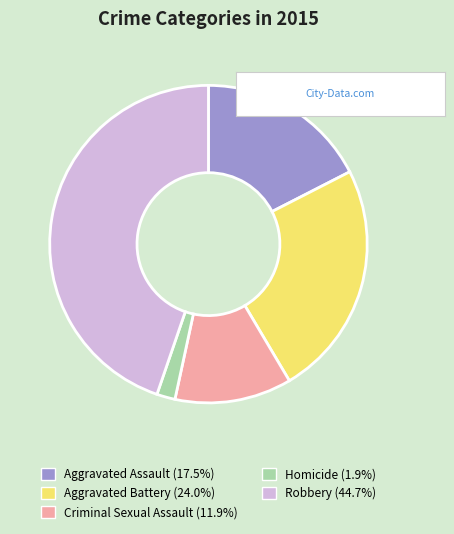

What is the ratio of the value at Aggravated Battery (24.0%) to the value at Criminal Sexual Assault (11.9%)?

2.0